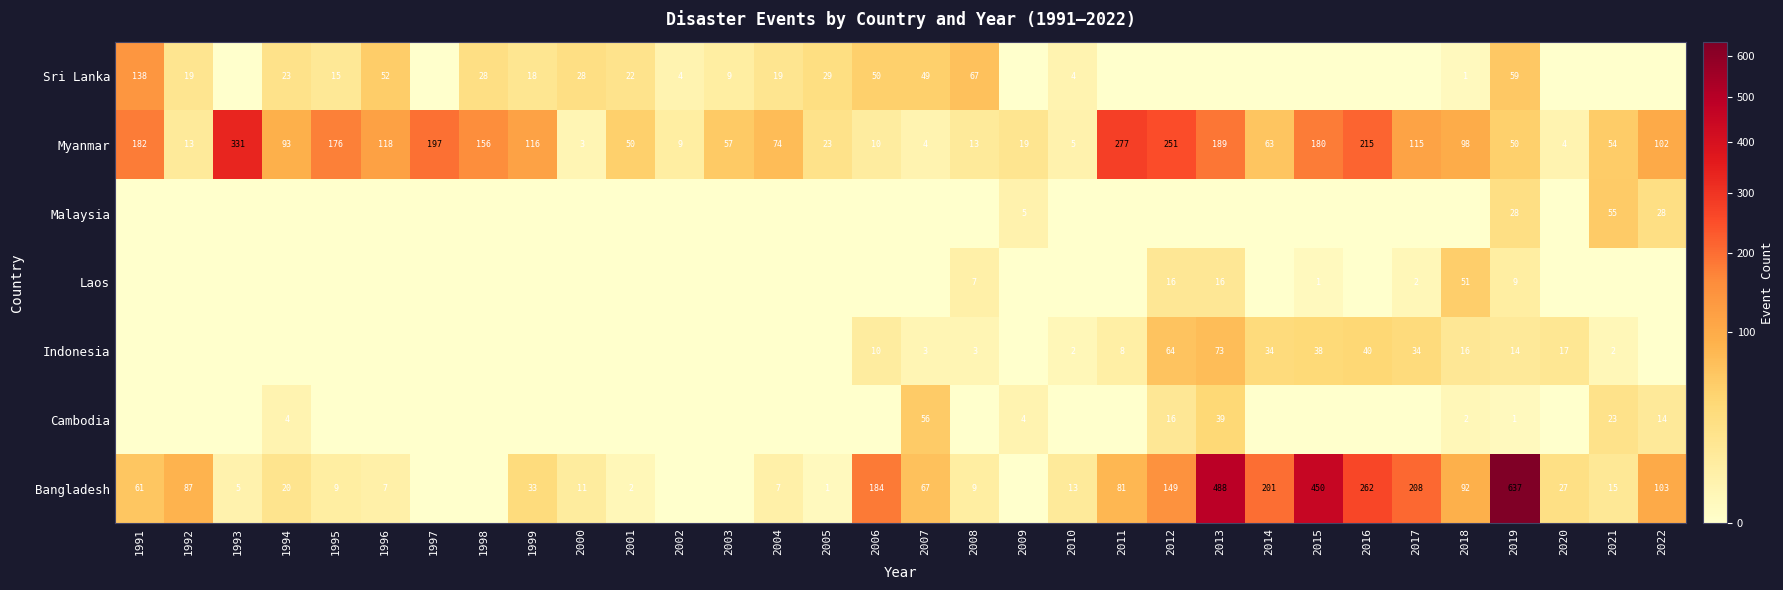

The value of Indonesia at 2014 is 45. True or false?

False